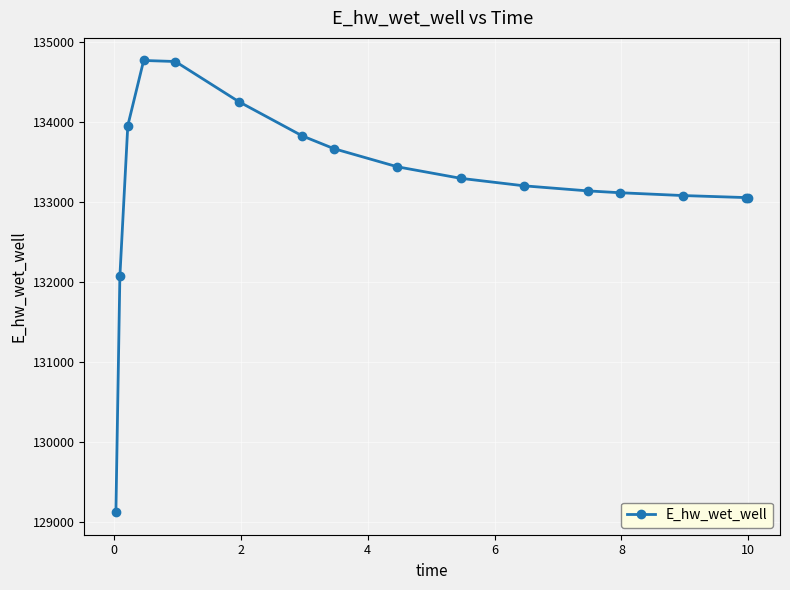

How many lines are shown in the chart?

1